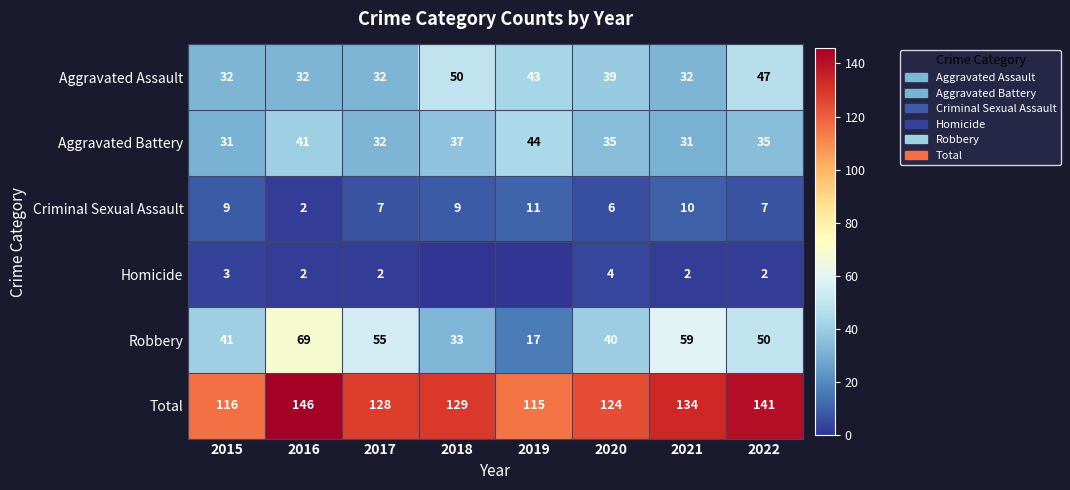

Read the Robbery value at 2022, to the nearest 10.

50